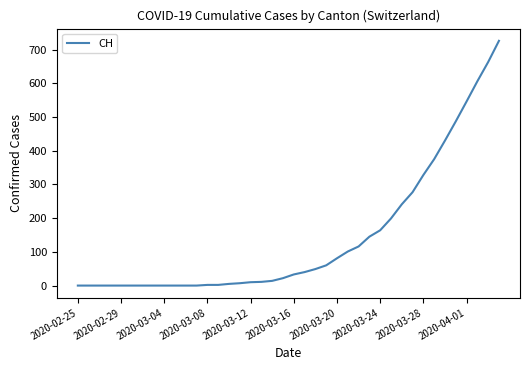

What is the difference between the maximum and minimum values?

726